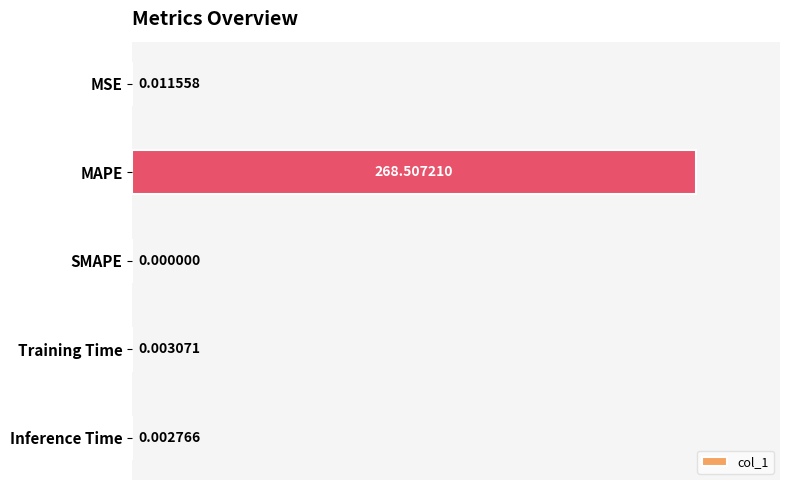

What is the change in value from MAPE to SMAPE?

-1.0